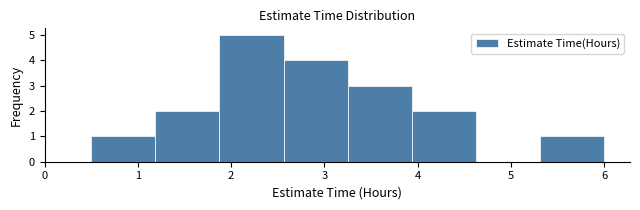

What is the height of the bar covering 5.3 to 6.0 on the x-axis? Neither the bar edges nor the heights are printed on the chart, so give them approximately, as read against the axes.

1